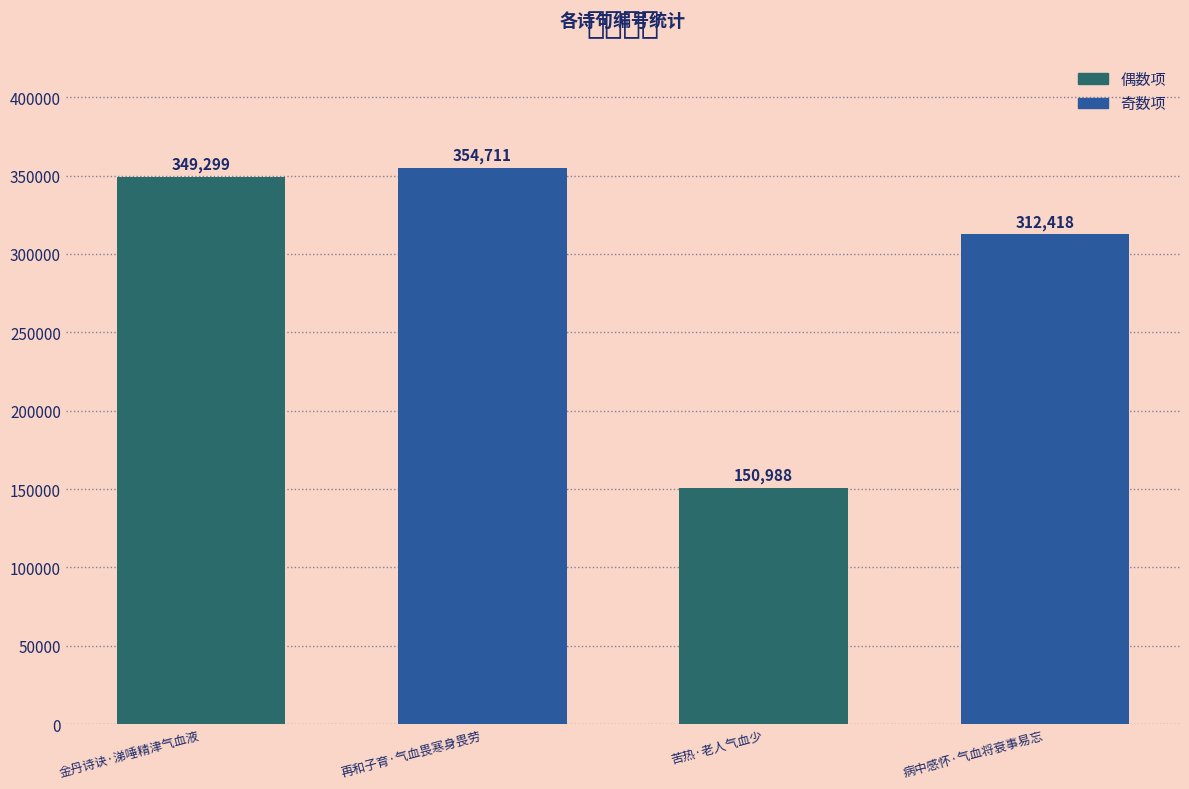

What is the label of the 4th bar from the left?

病中感怀·气血将衰事易忘